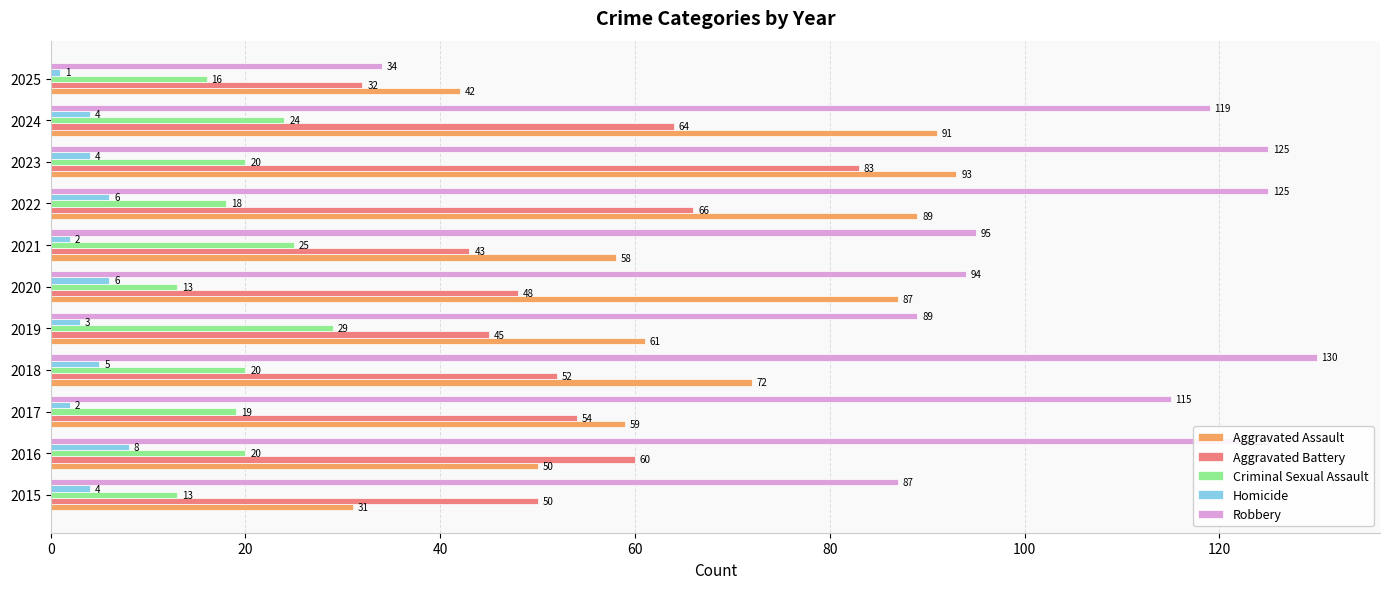

Which category has the highest value across all series?

2018